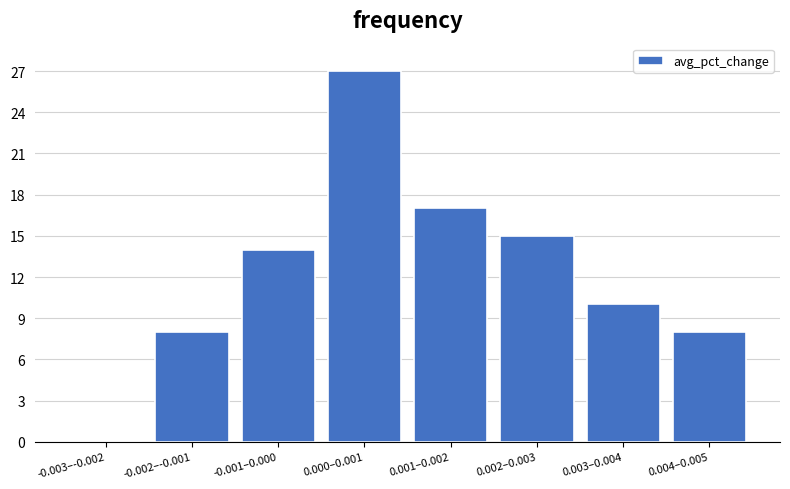

Reading right to left, transcribe all the data shown in this chart.

0.004–0.005=8	0.003–0.004=10	0.002–0.003=15	0.001–0.002=17	0.000–0.001=27	-0.001–0.000=14	-0.002–-0.001=8	-0.003–-0.002=0